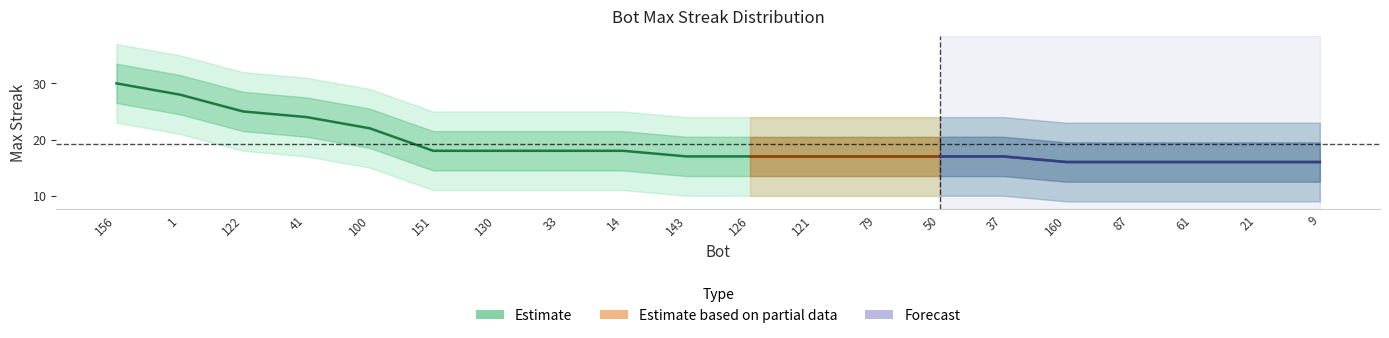

Reading left to right, extract all data points from this chart.

156=30	1=28	122=25	41=24	100=22	151=18	130=18	33=18	14=18	143=17	126=17	121=17	79=17	50=17	37=17	160=16	87=16	61=16	21=16	9=16